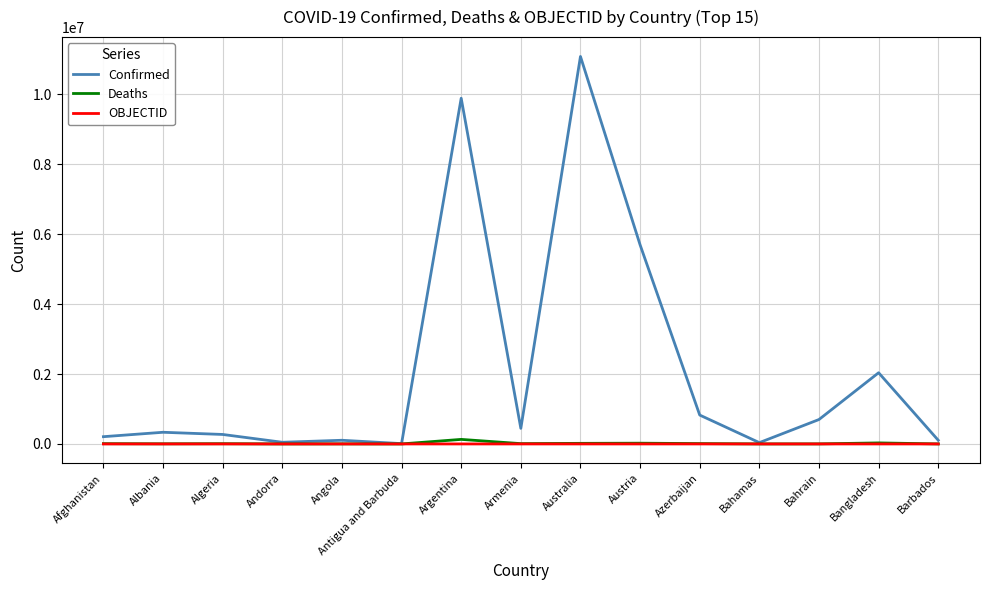

Which category has the highest value across all series?

Australia